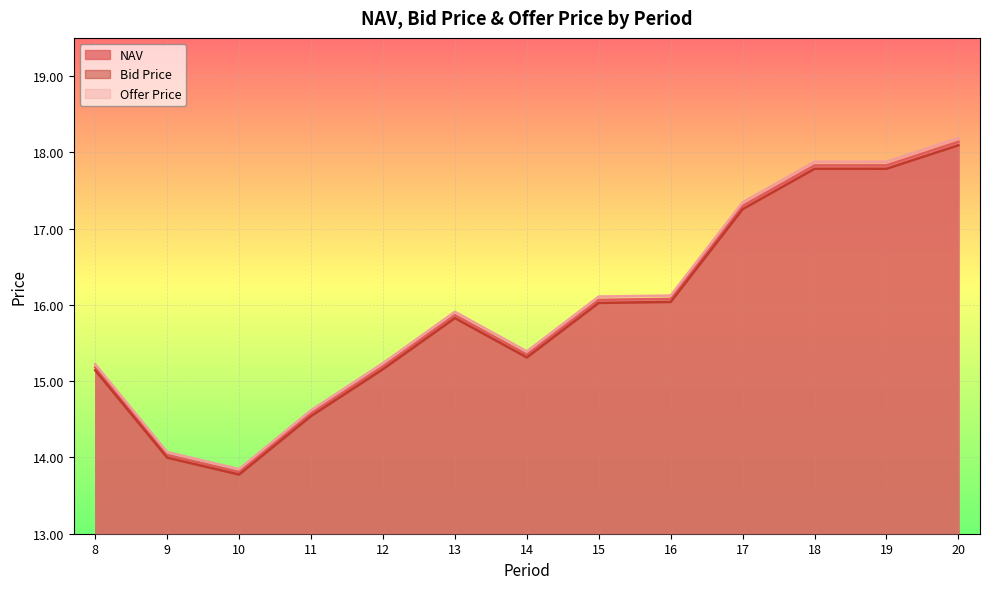

What are all the series names shown in the legend?

NAV, Bid Price, Offer Price